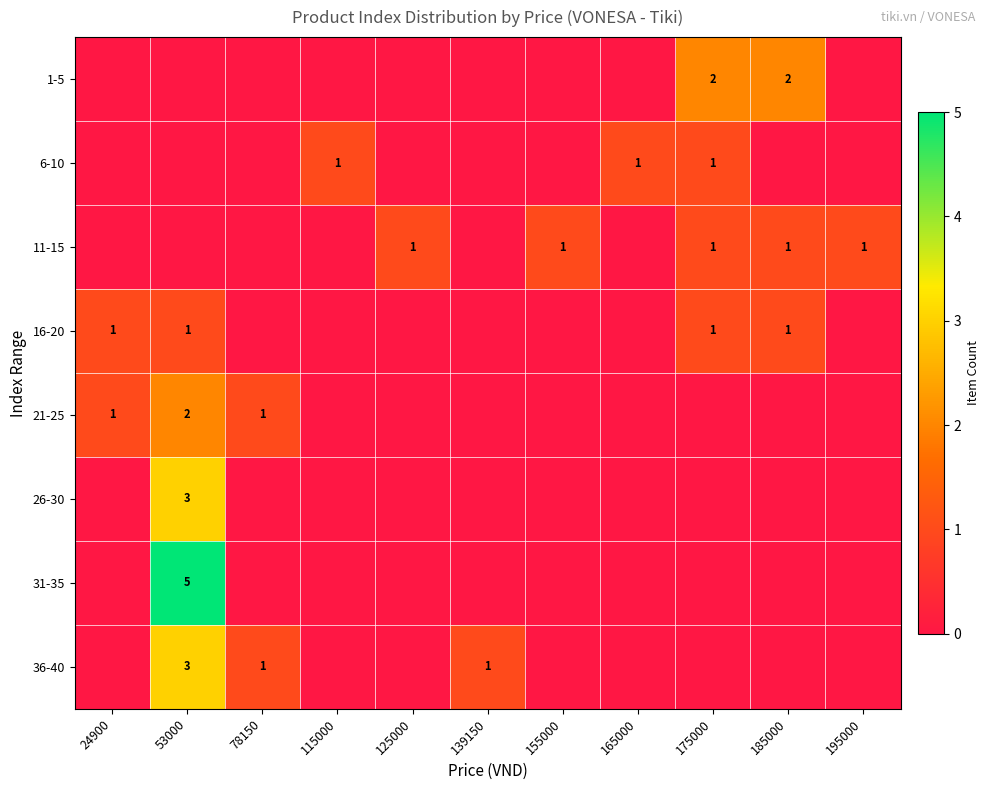

True or false: 36-40 has a value of 3 at 53000.

True